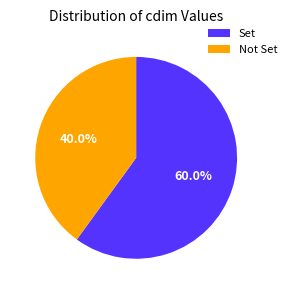

What is the ratio of the value at Not Set to the value at Set?

0.7